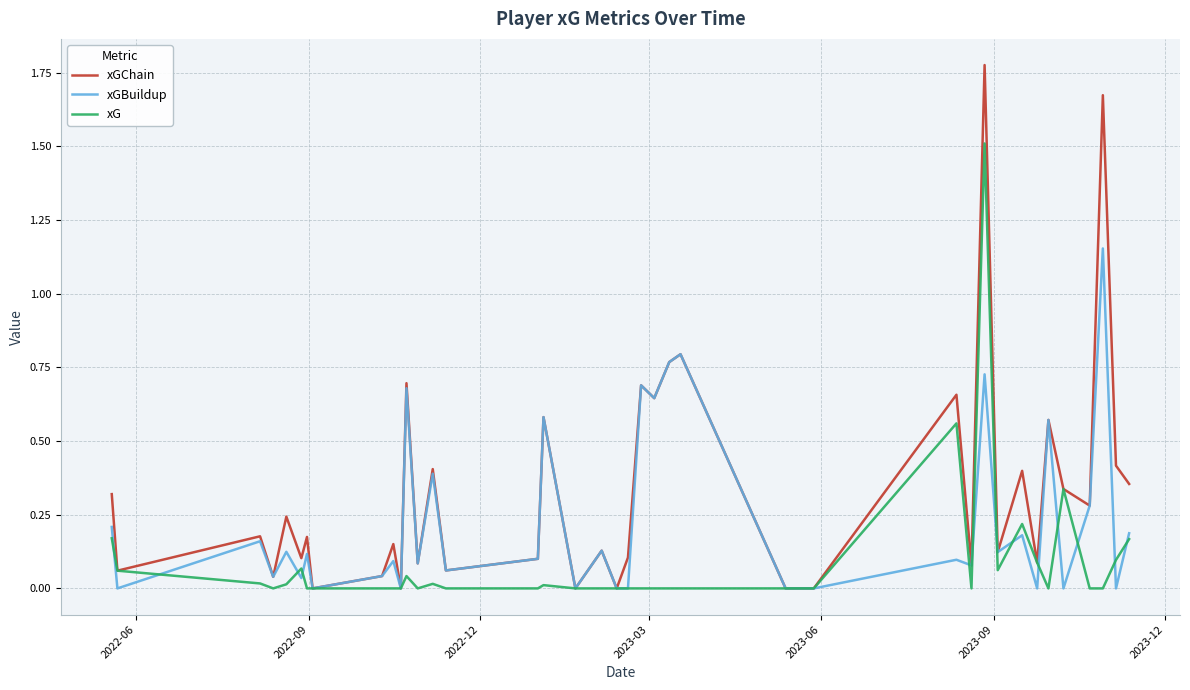

List the series in order of their peak value, lowest first.

xGBuildup, xG, xGChain